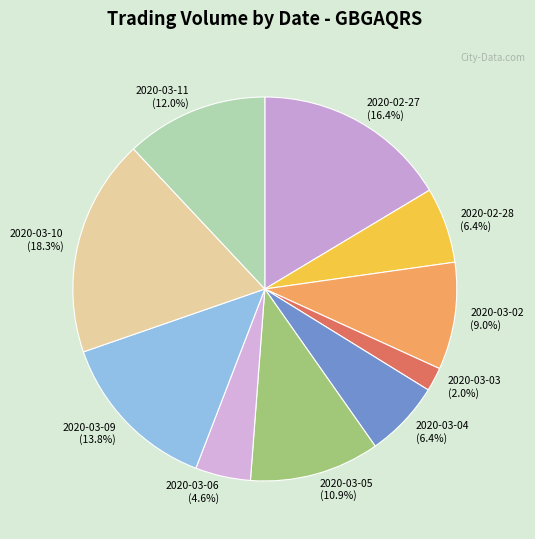

Which category has the biggest portion of the pie?

2020-03-10